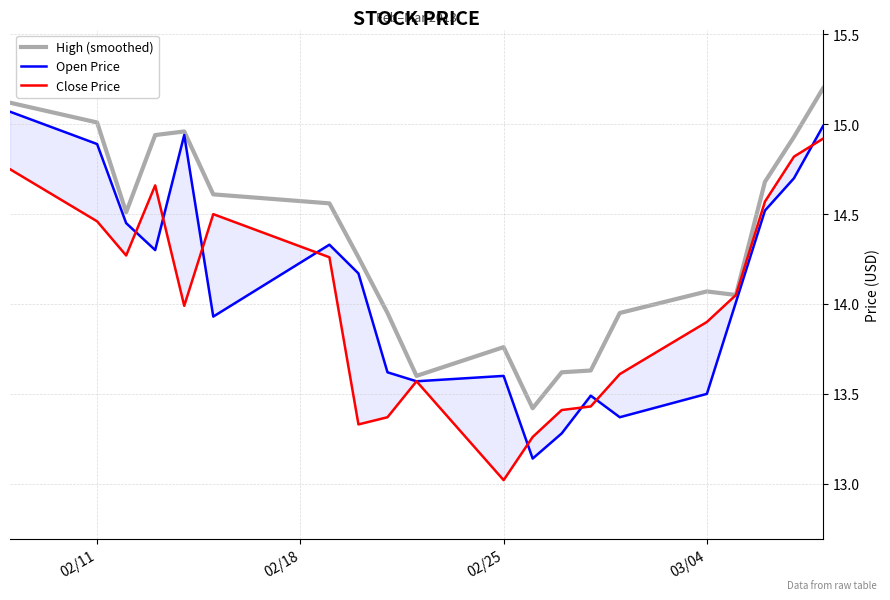

What is the sum of all Close Price values?

280.1